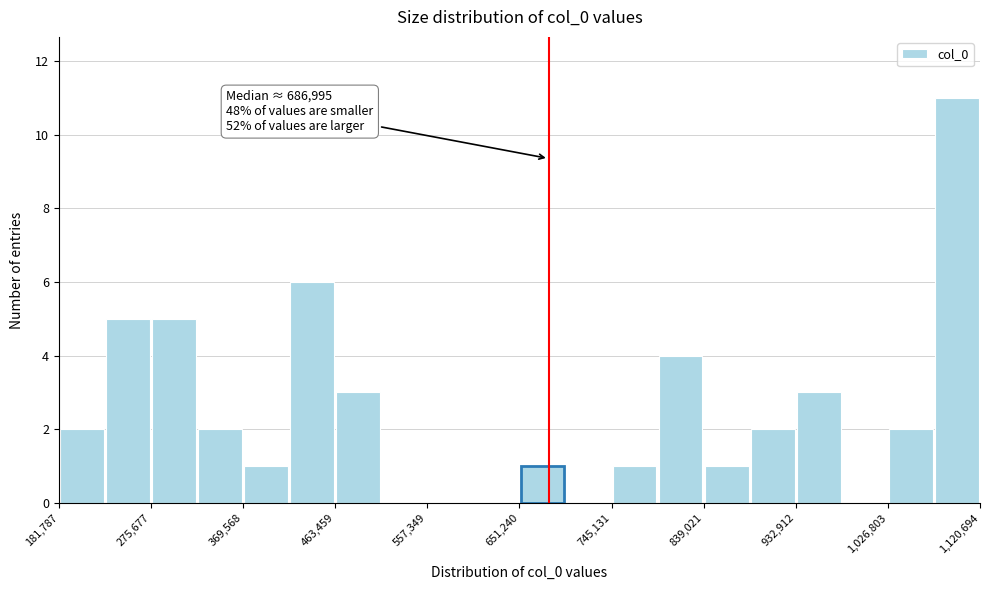

Which range on the x-axis has the tallest bar?

1070000 to 1120000